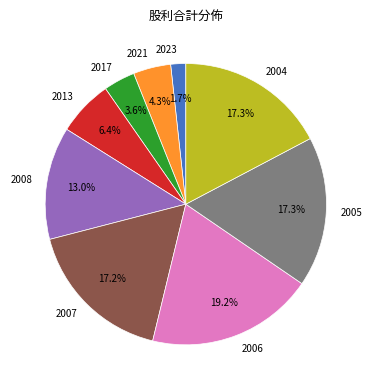

Does 2013 represent more than half of the total?

No